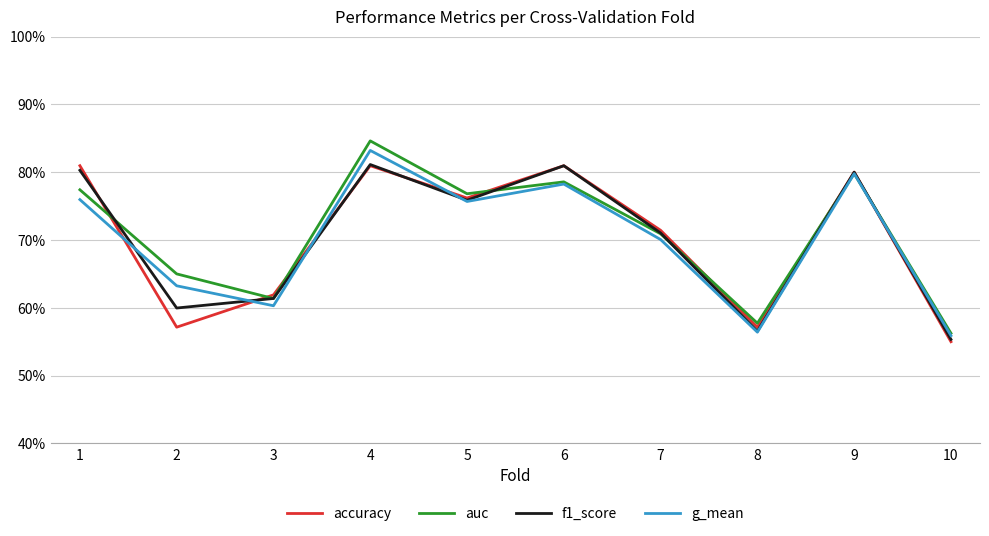

True or false: accuracy has a value of 1.4 at 6.

False